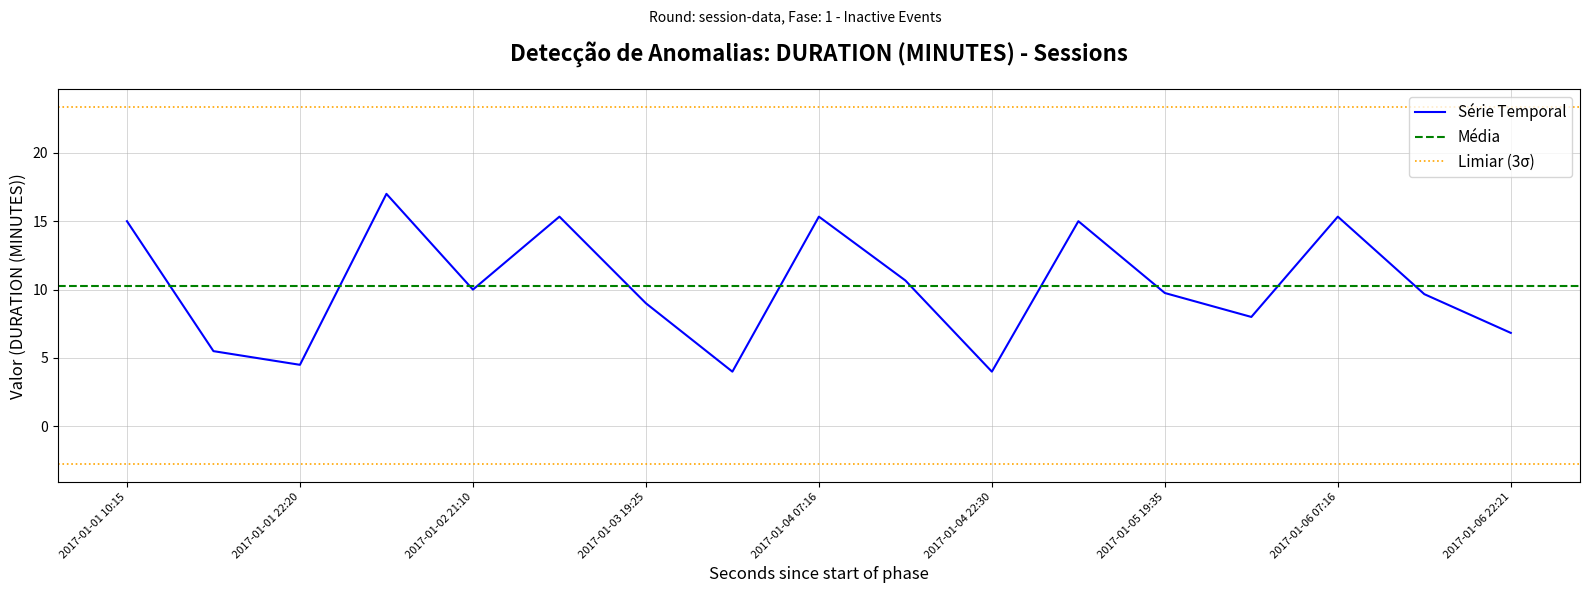

Does the chart have visible grid lines?

Yes